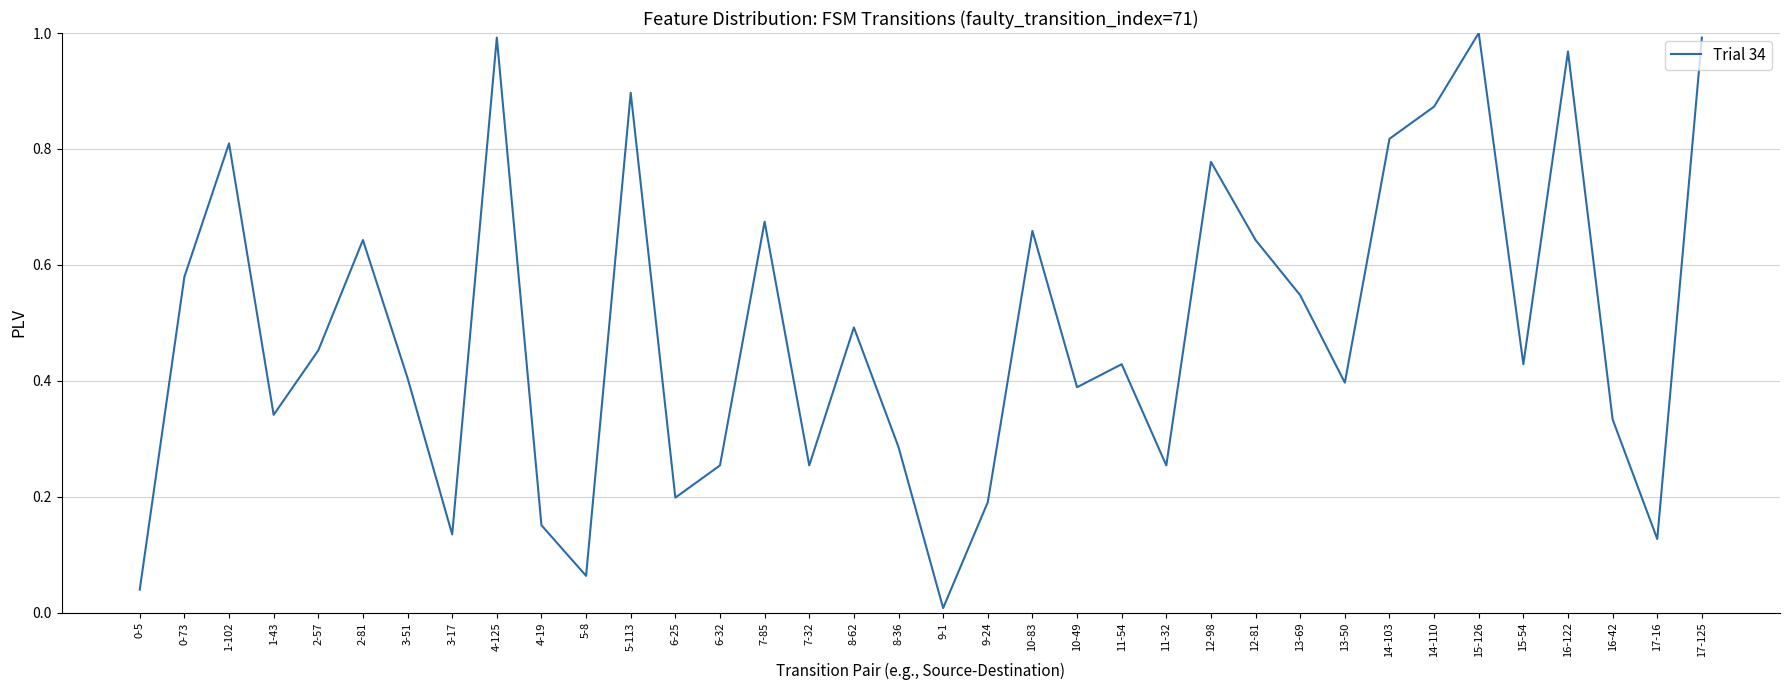

What position from the right is 13-69?

10